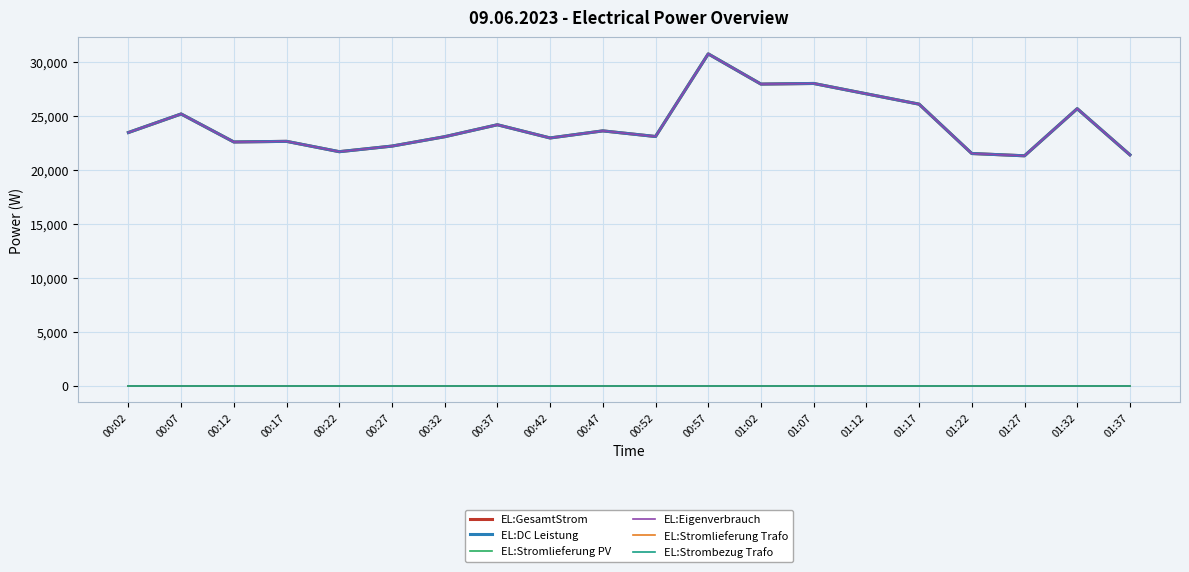

True or false: EL:GesamtStrom has more than 0 interior local peaks.

True